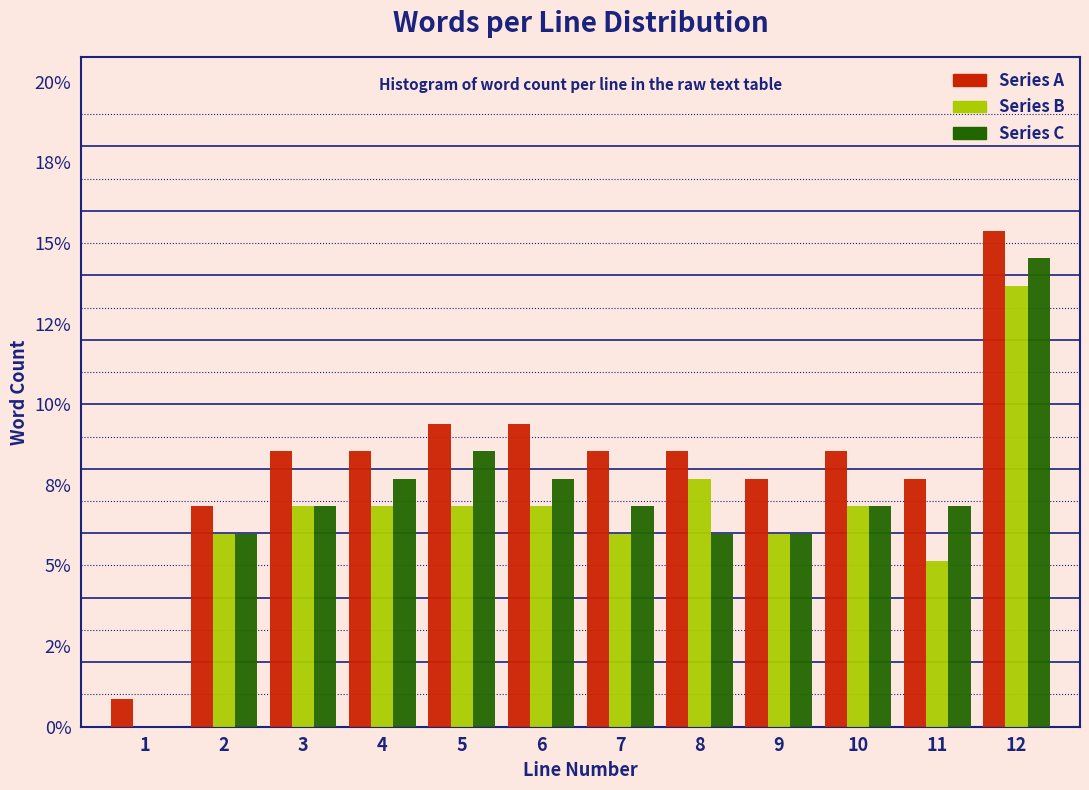

What are all the series names shown in the legend?

Series A, Series B, Series C